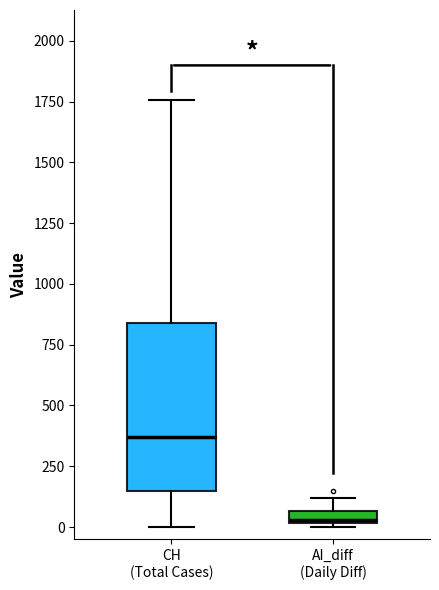

Which box's median line is the lowest?

AI_diff (Daily Diff)